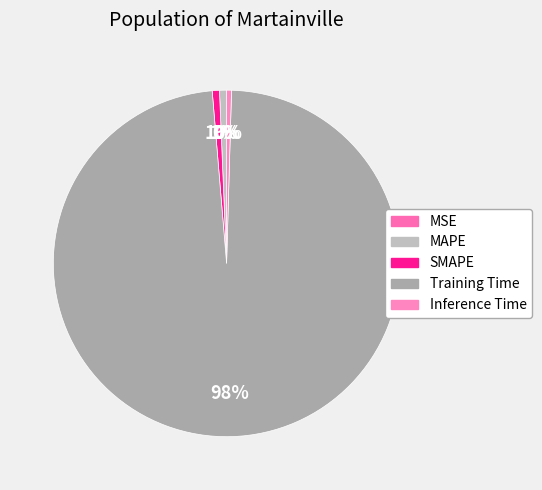

The MAPE slice represents 13% of the pie. True or false?

False